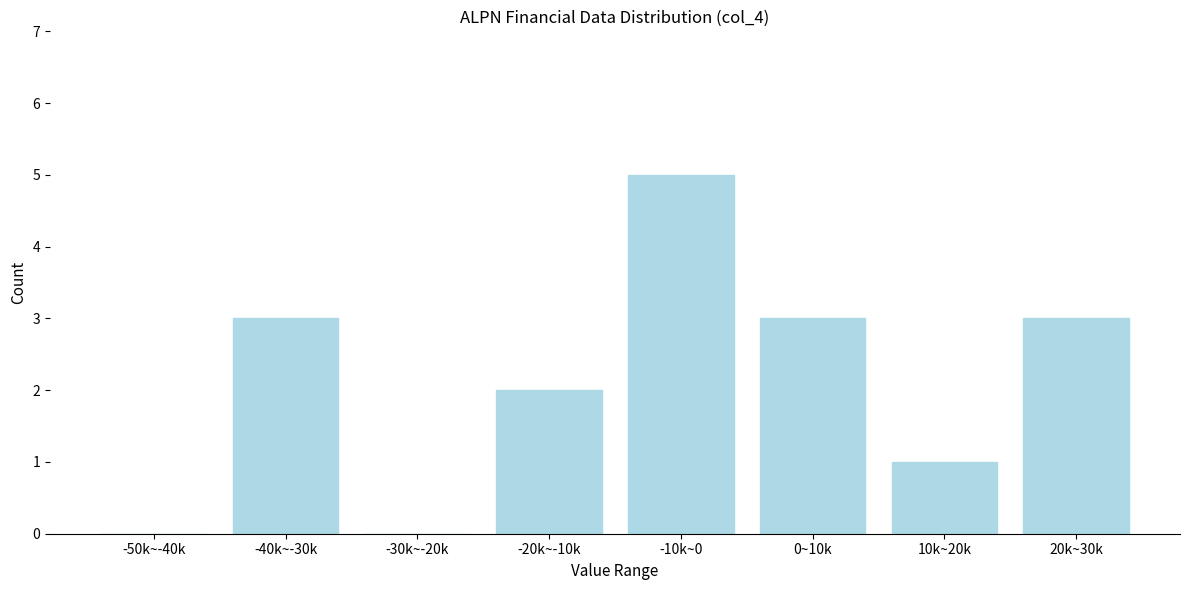

Reading right to left, transcribe all the data shown in this chart.

20k~30k=3	10k~20k=1	0~10k=3	-10k~0=5	-20k~-10k=2	-30k~-20k=0	-40k~-30k=3	-50k~-40k=0